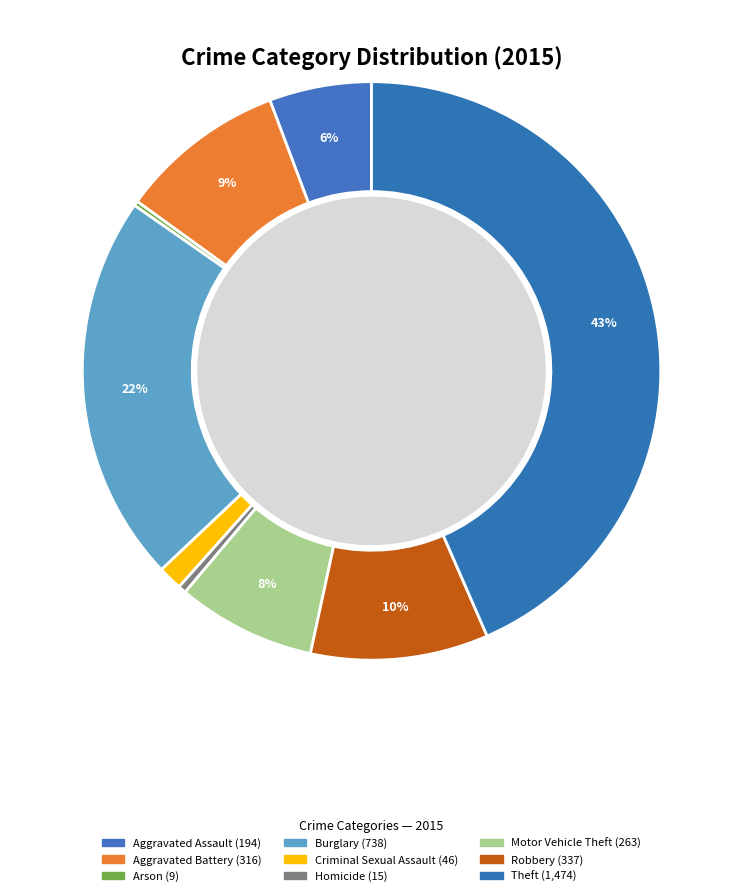

Is it true that Aggravated Assault is 6% of the pie?

True